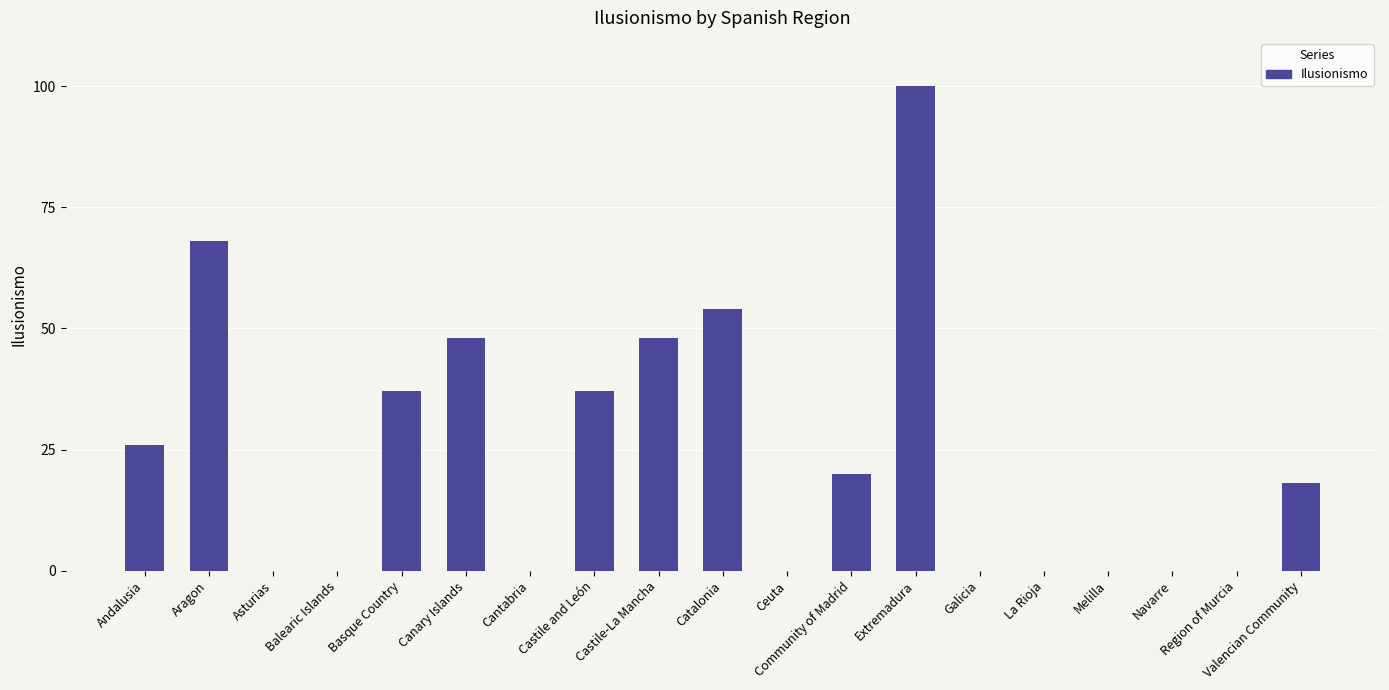

What is the ratio of the value at Extremadura to the value at Canary Islands?

2.1